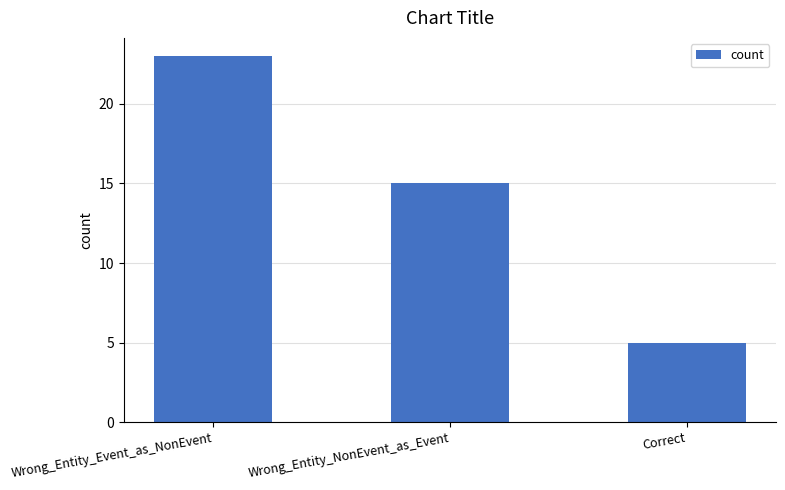

What is the change in value from Wrong_Entity_Event_as_NonEvent to Correct?

-18